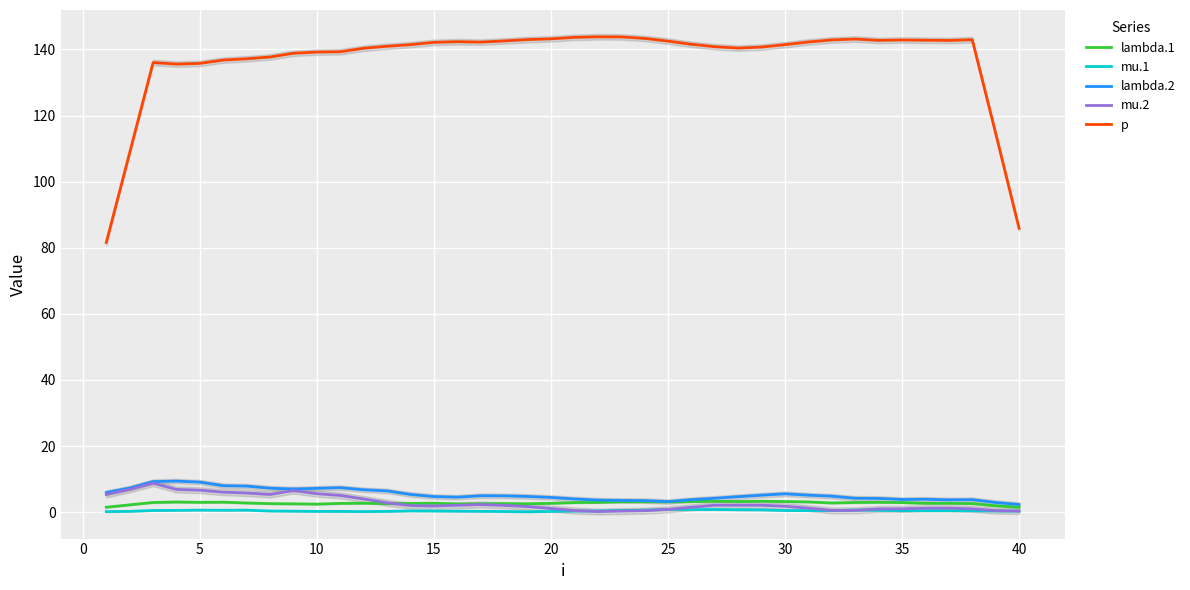

True or false: mu.1 and lambda.1 cross at least once.

False